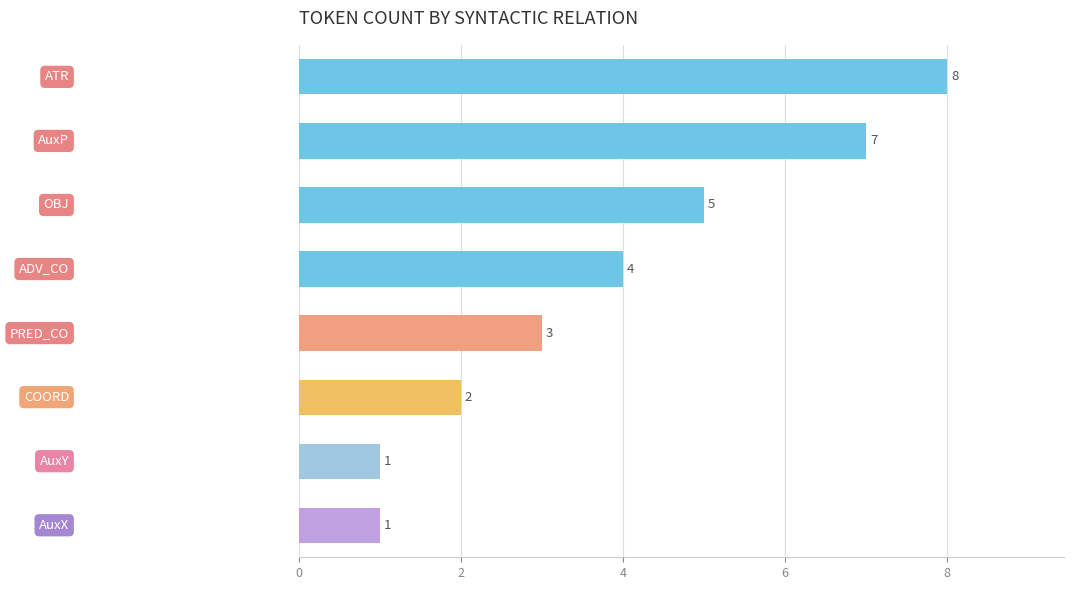

What is the value of the 8th bar from the top?

1